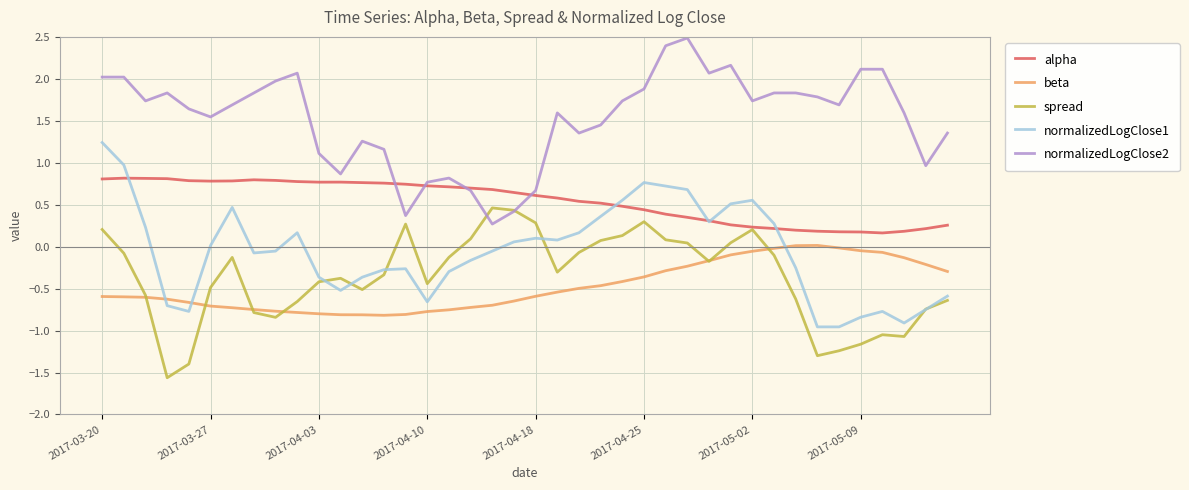

What is the greatest value displayed?

2.5